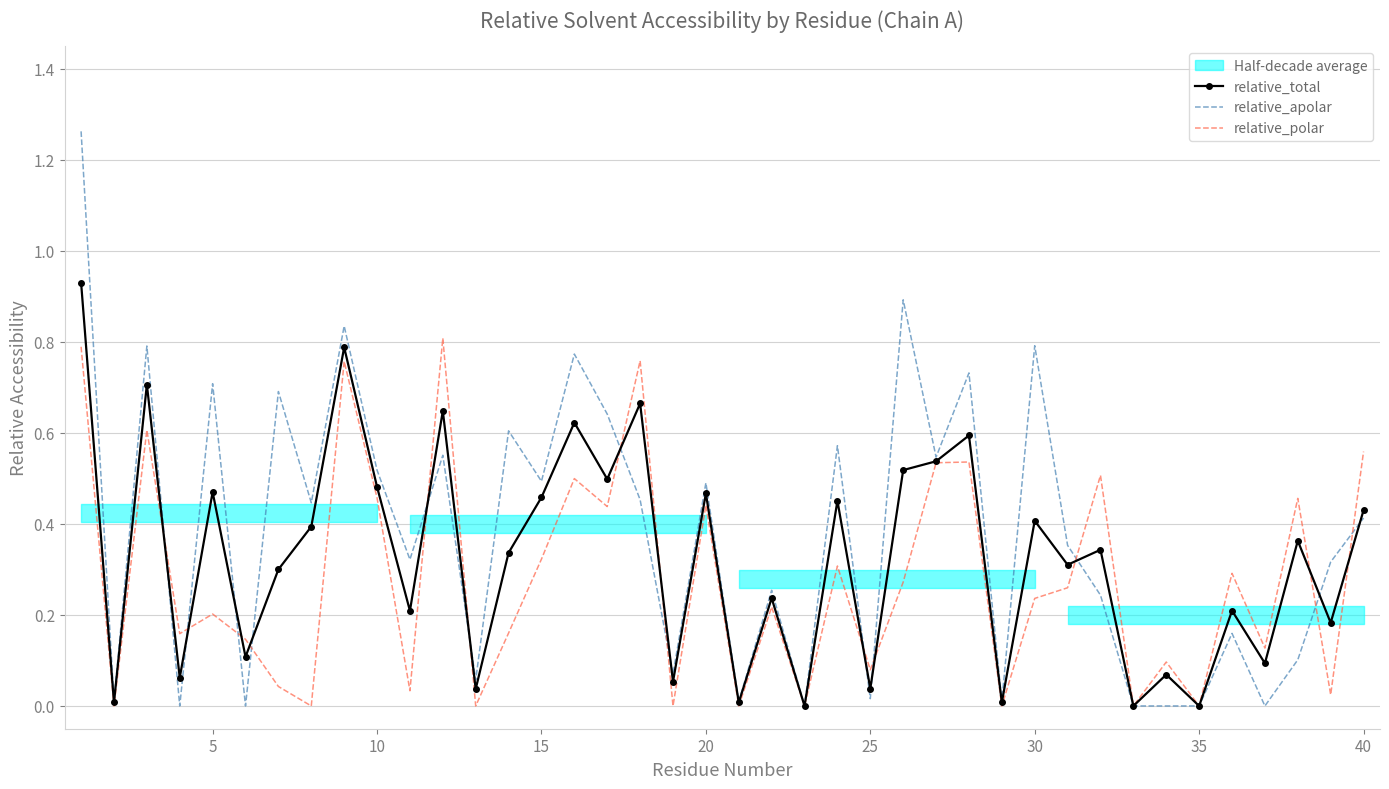

Which series changed the most between 20 and 25?

relative_apolar